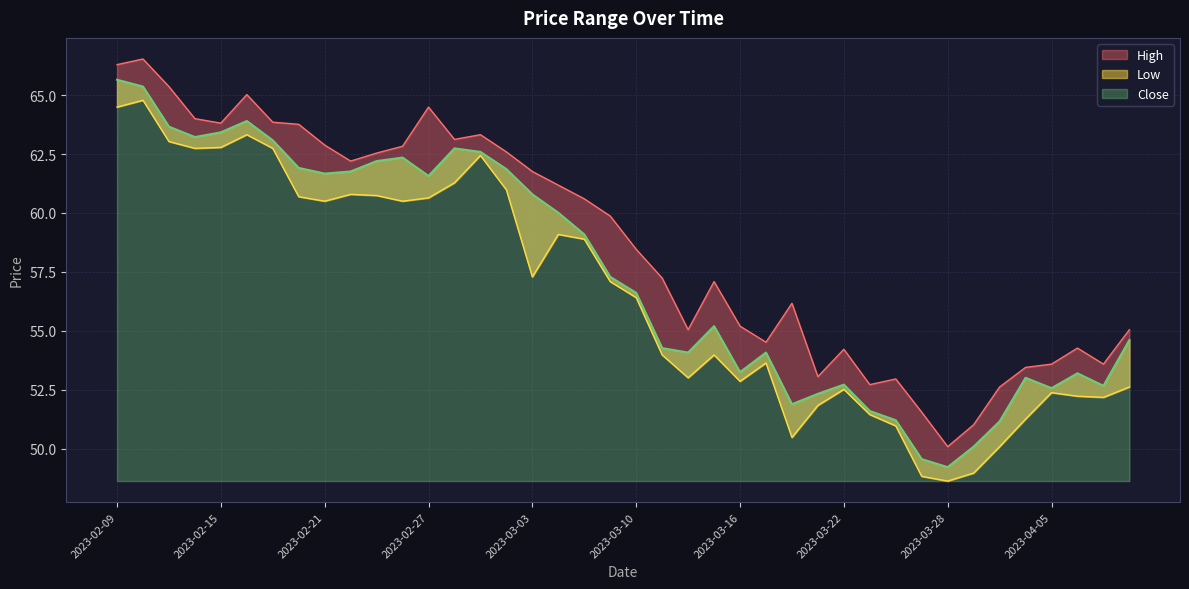

What is the greatest value displayed?

66.5